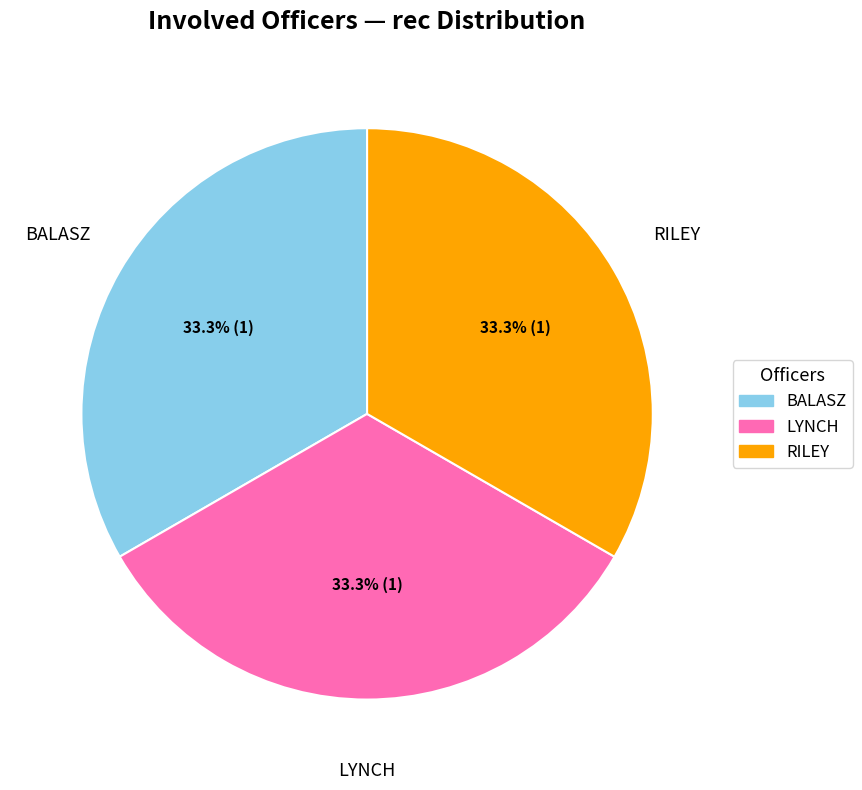

Is LYNCH the majority of the pie?

No